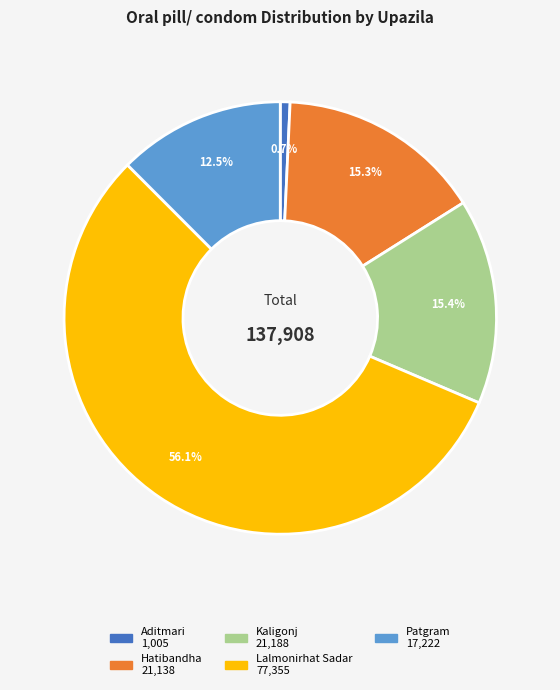

Which slice is the largest?

Lalmonirhat Sadar